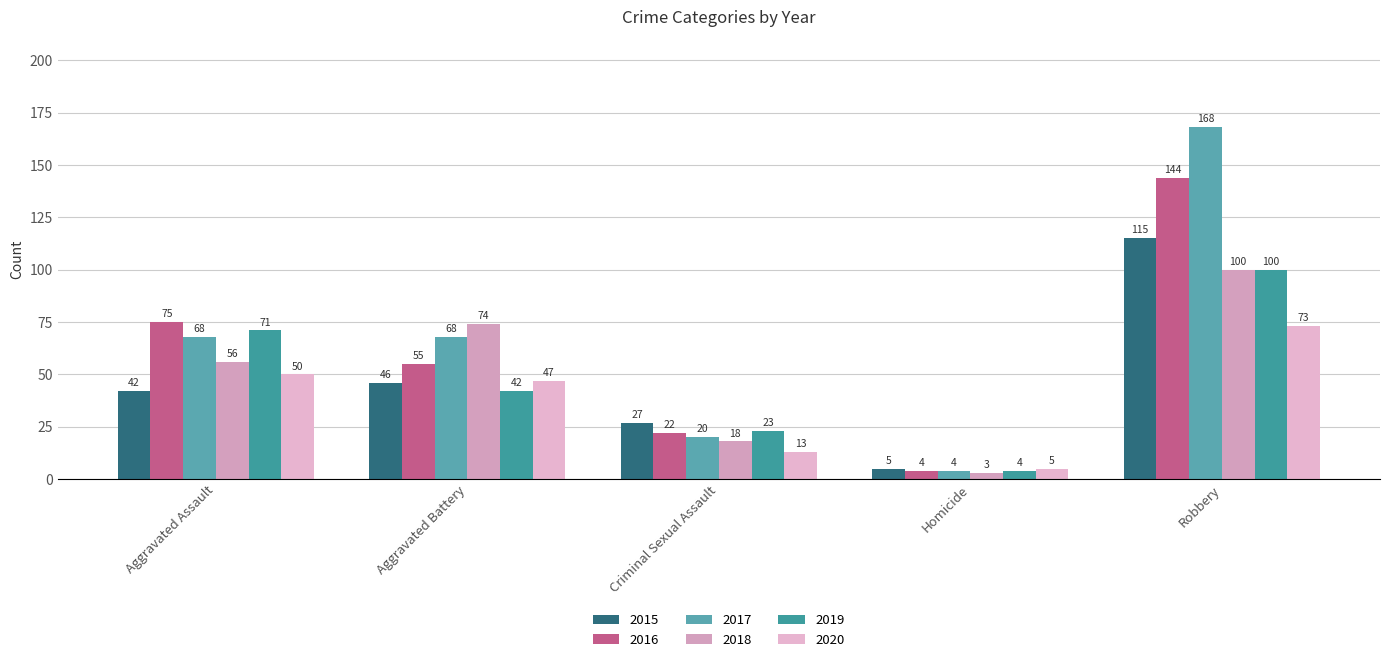

List the labels in order of 2015 value, smallest first.

Homicide, Criminal Sexual Assault, Aggravated Assault, Aggravated Battery, Robbery